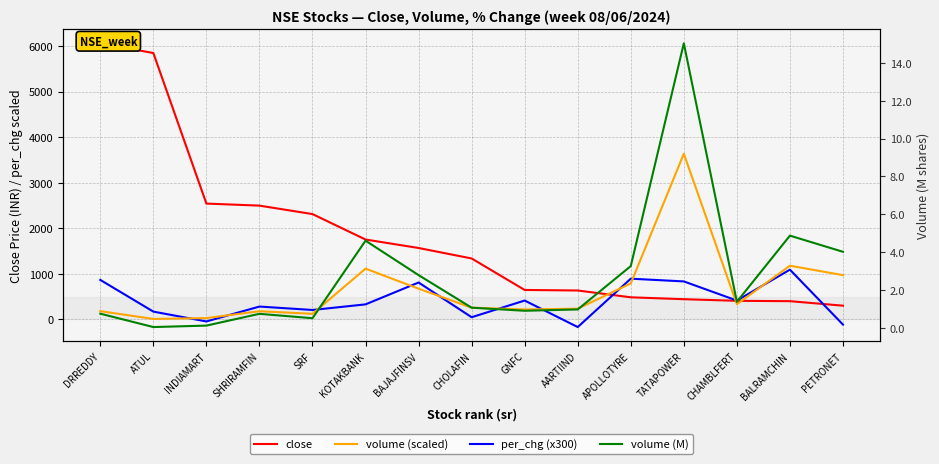

At which label does volume (M) reach its minimum?

ATUL